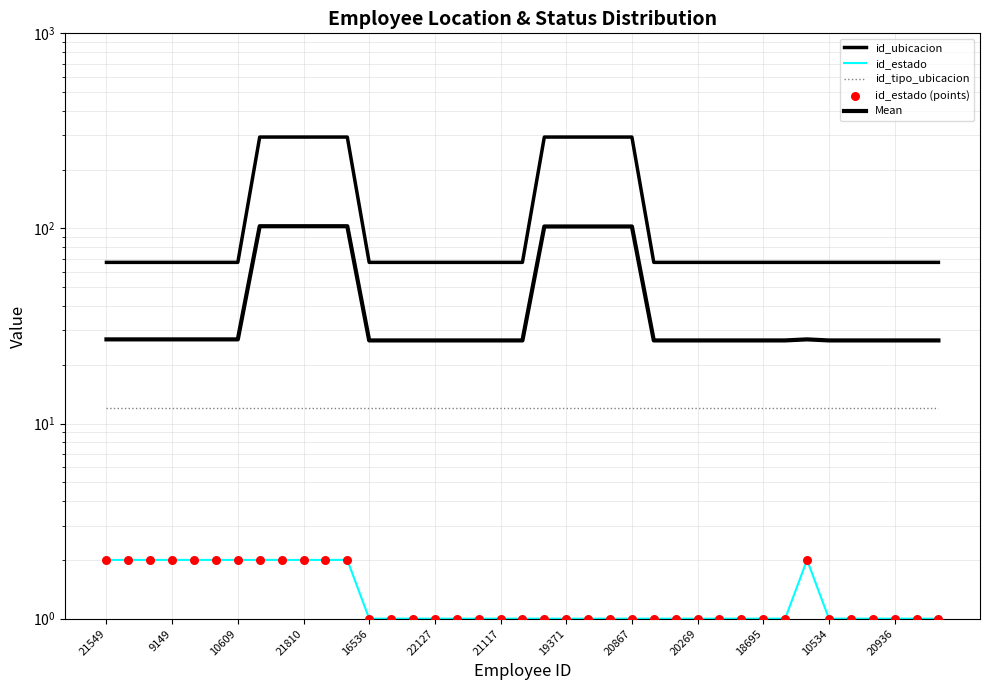

Which series contains the highest Y value?

id_ubicacion